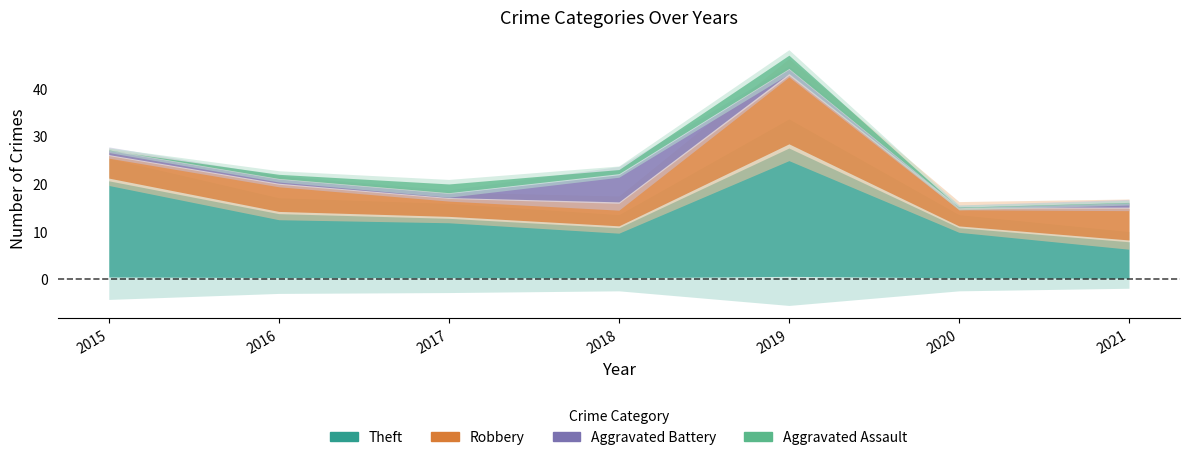

What is the total value across all series at 2021?

16